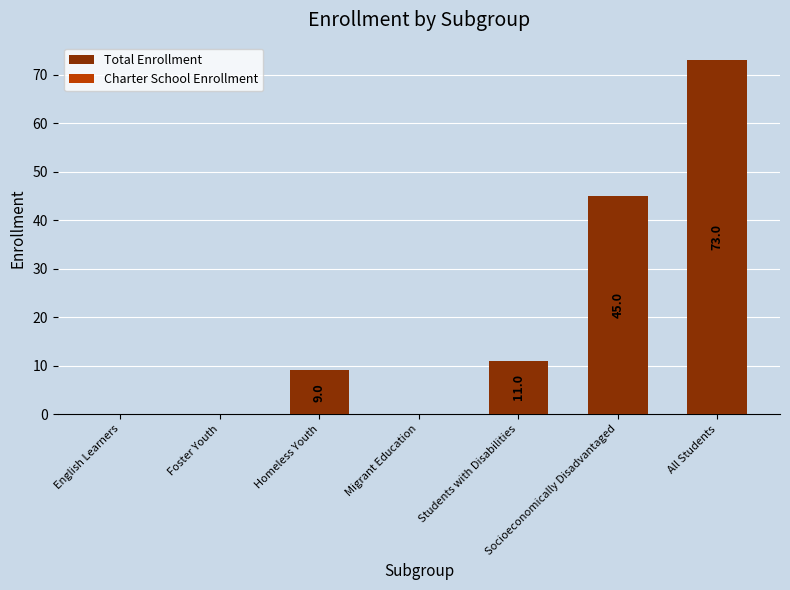

What is the sum of all values?

138